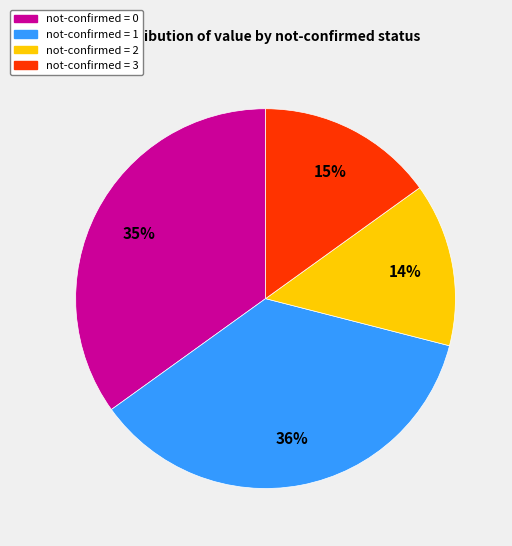

To the nearest percent, what is the difference between the largest and smallest slice percentages?

22%